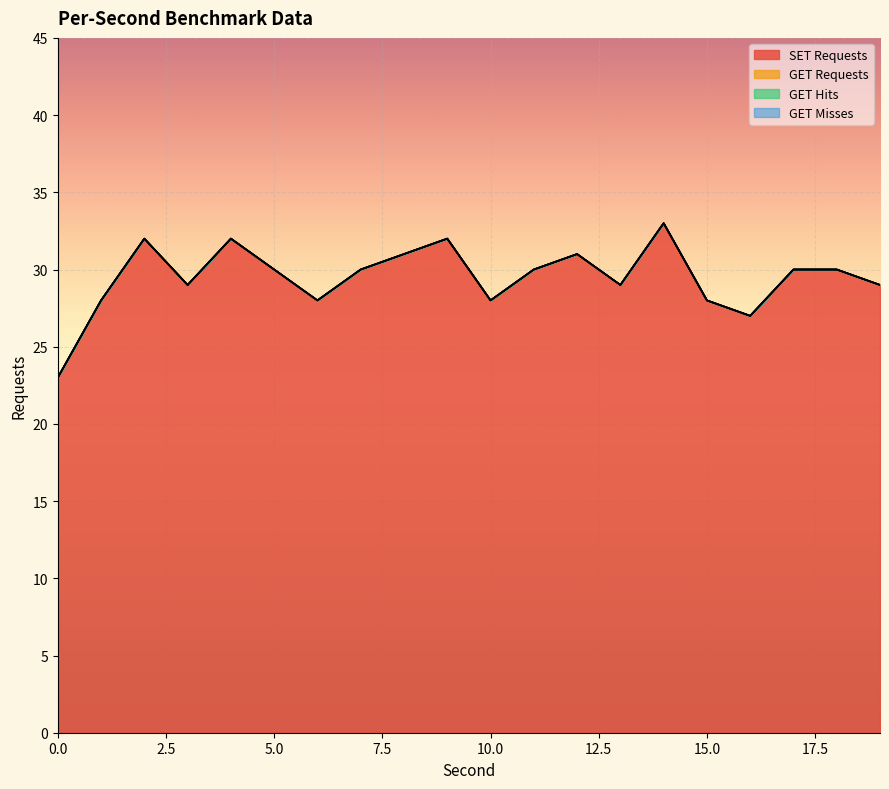

What are all the series names shown in the legend?

SET Requests, GET Requests, GET Hits, GET Misses